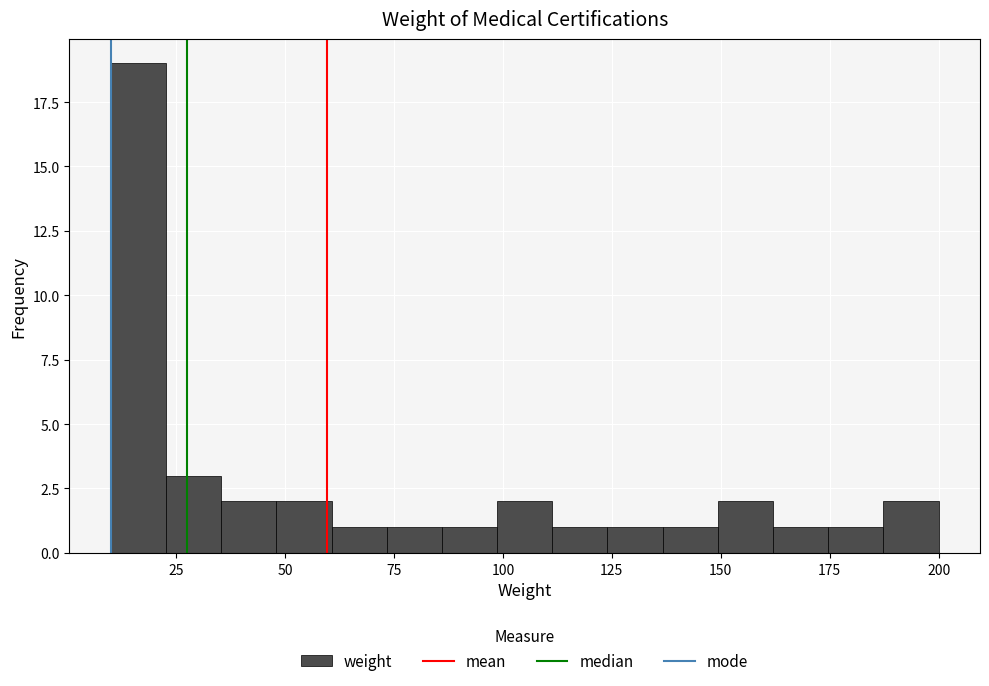

Read against the x-axis, roughly where is the centre of the tallest bar?

15